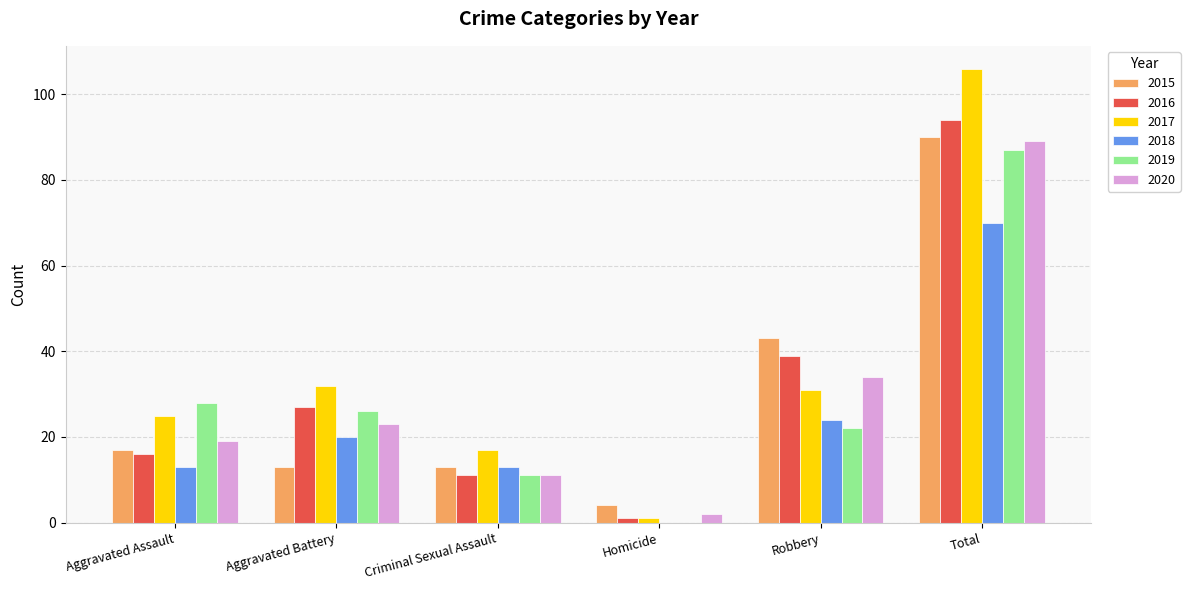

What are all the series names shown in the legend?

2015, 2016, 2017, 2018, 2019, 2020